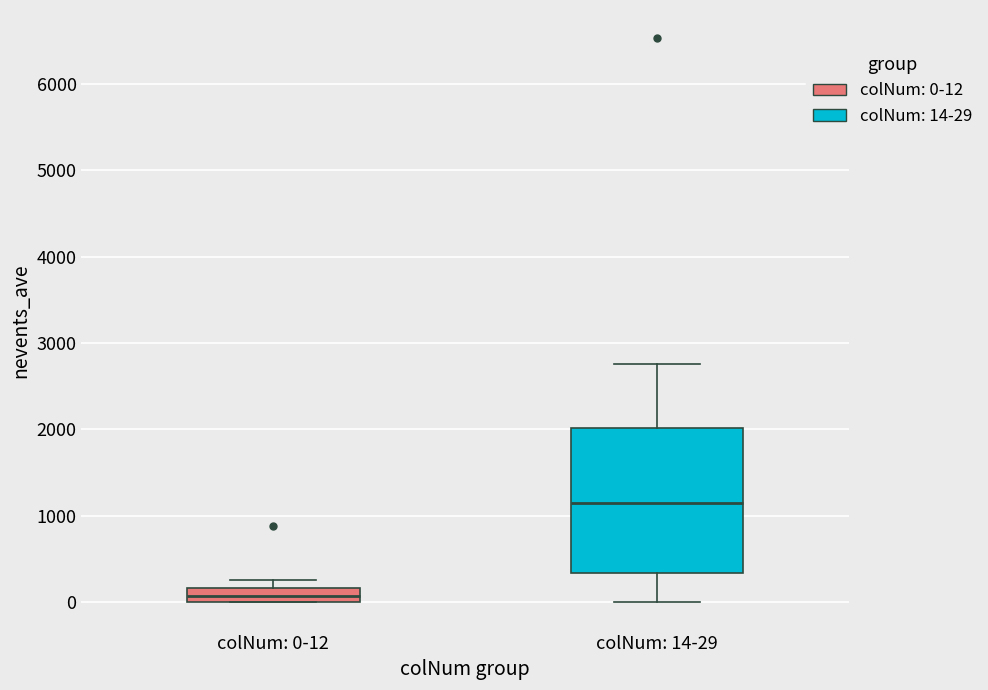

Where does the median line of the box for colNum: 0-12 sit on the y-axis? The values are not printed on the chart, so give them approximately, as read against the axis.

100